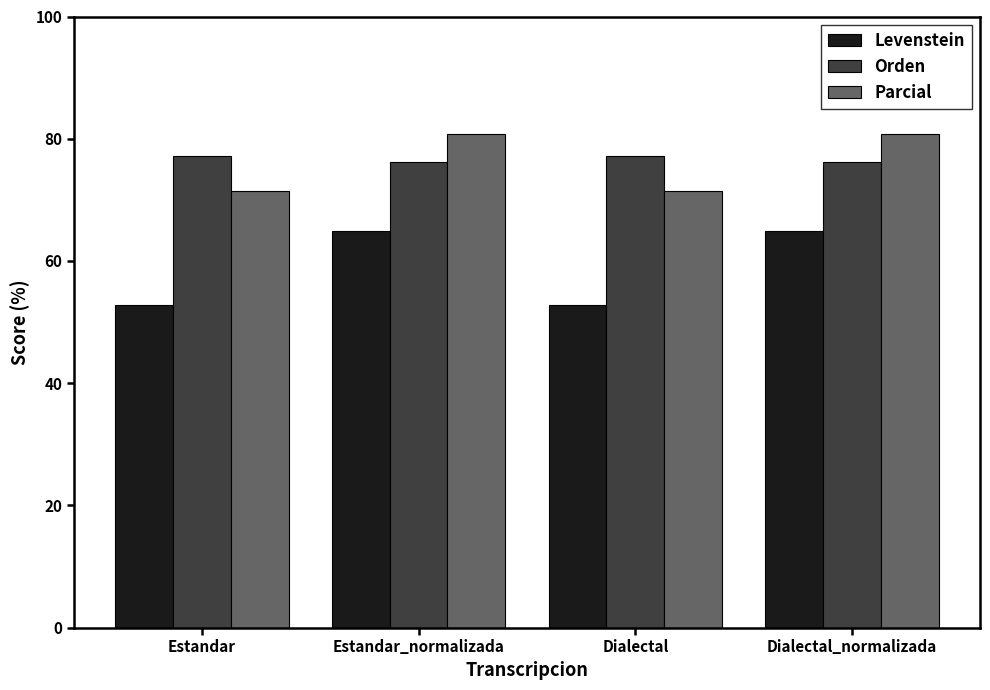

How many values in the Orden series exceed 77?

2